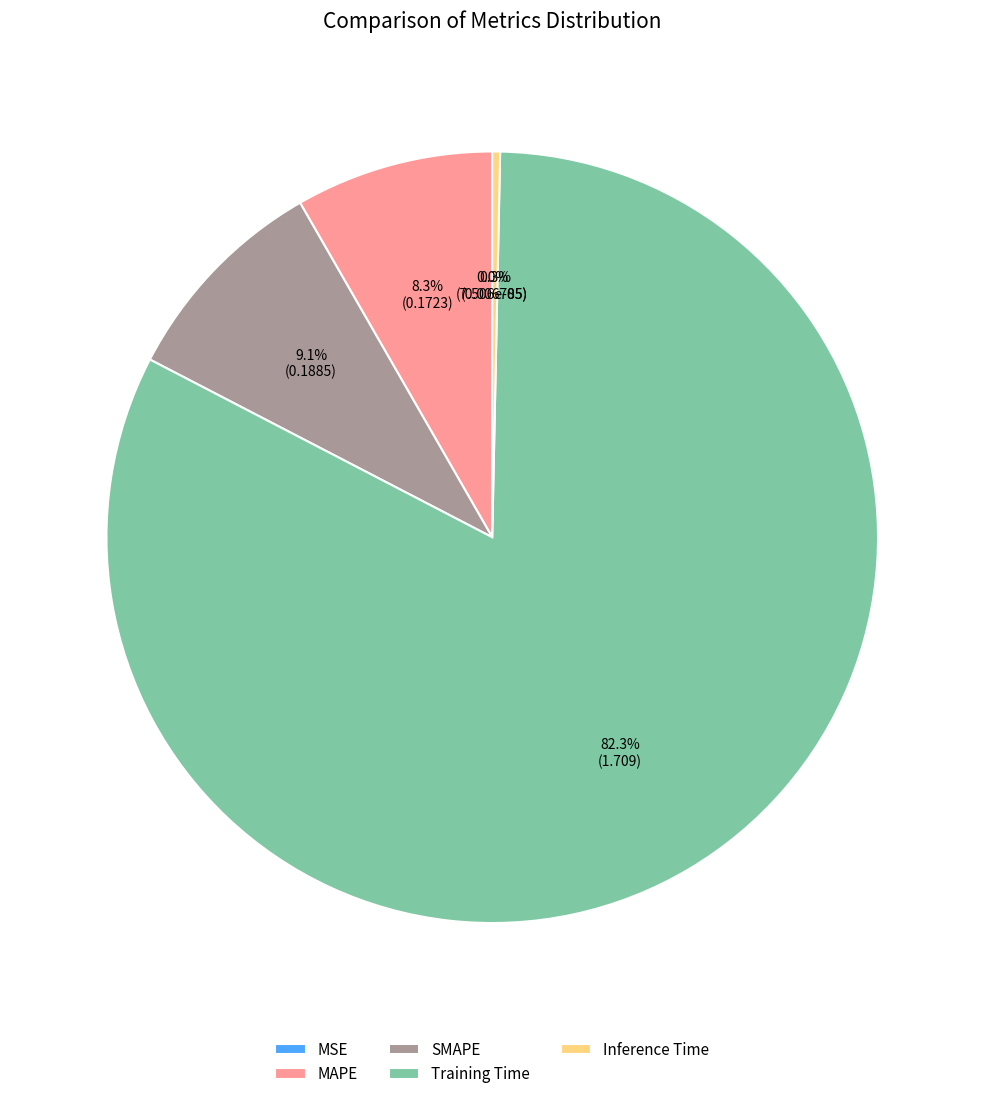

What portion of the pie excludes Training Time?

17.7%